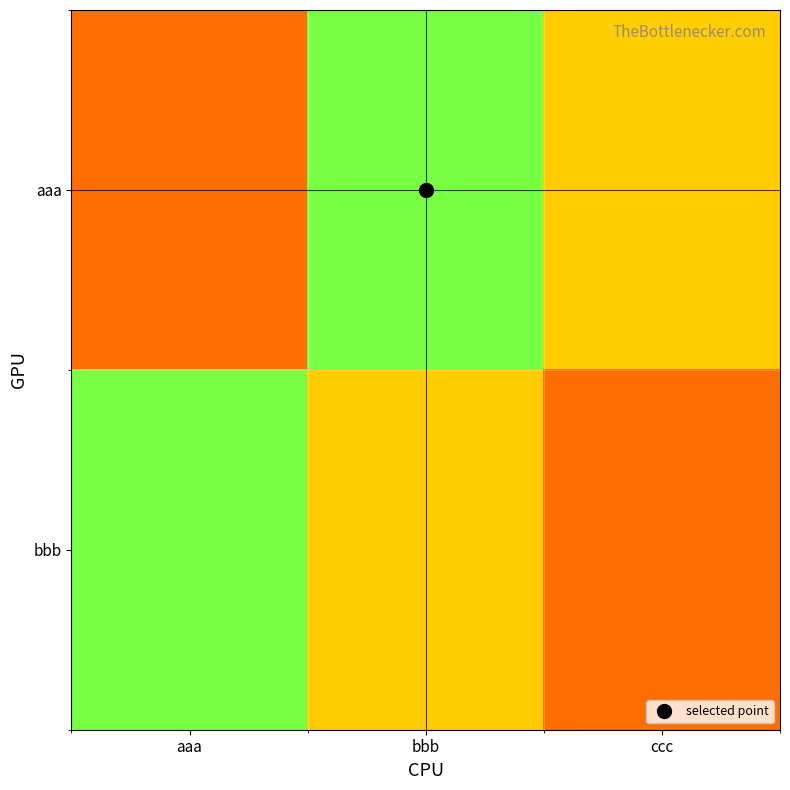

Reading left to right, transcribe all the data shown in this chart.

aaa: aaa=123	bbb=456	ccc=789
bbb: aaa=456	bbb=789	ccc=123